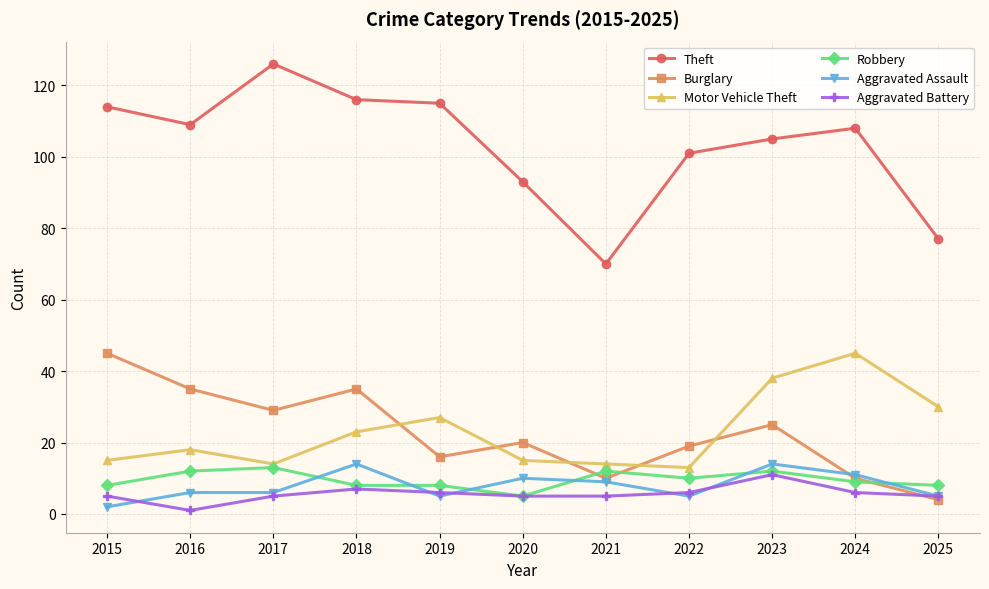

Where is the first local maximum for Theft?

2017